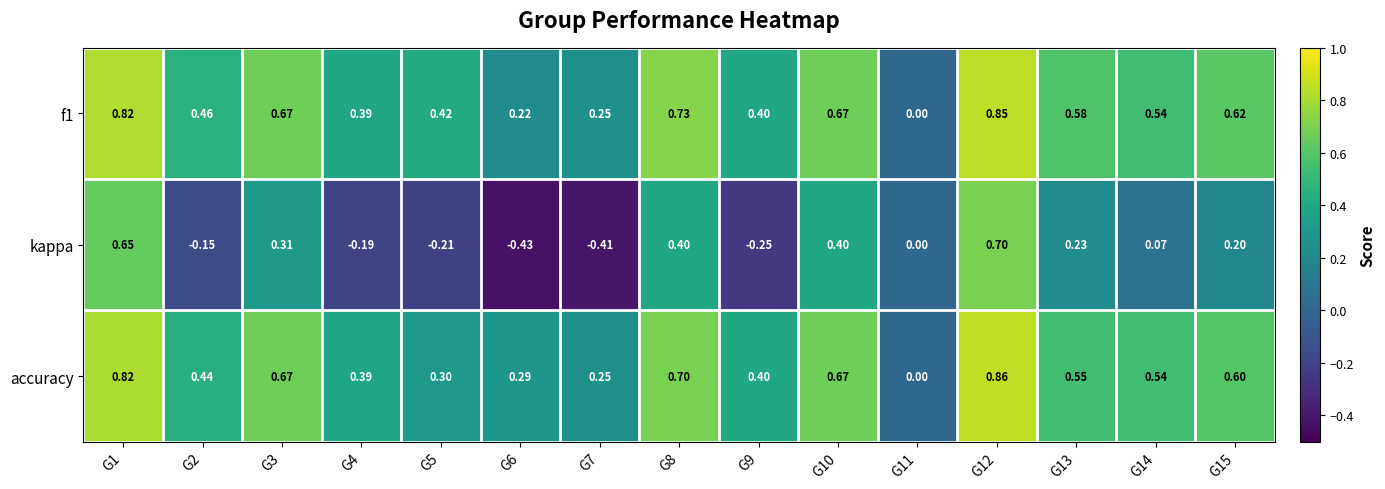

How many data points does each series have?

15